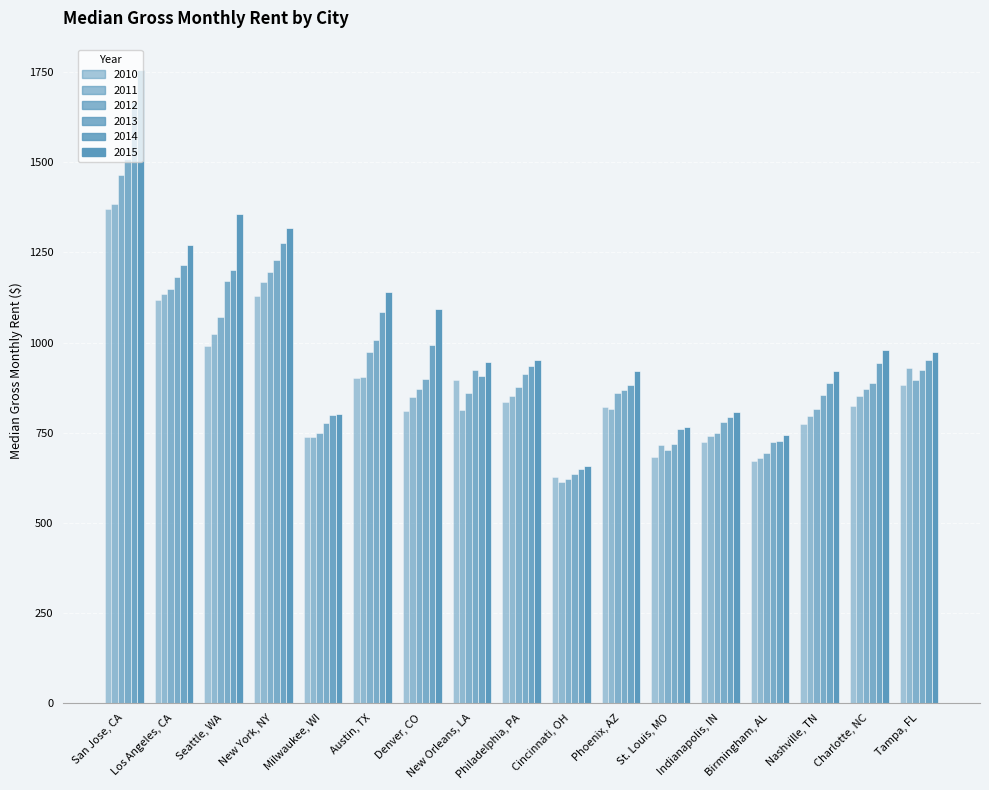

Which series changed the most between New Orleans, LA and Nashville, TN?

2010